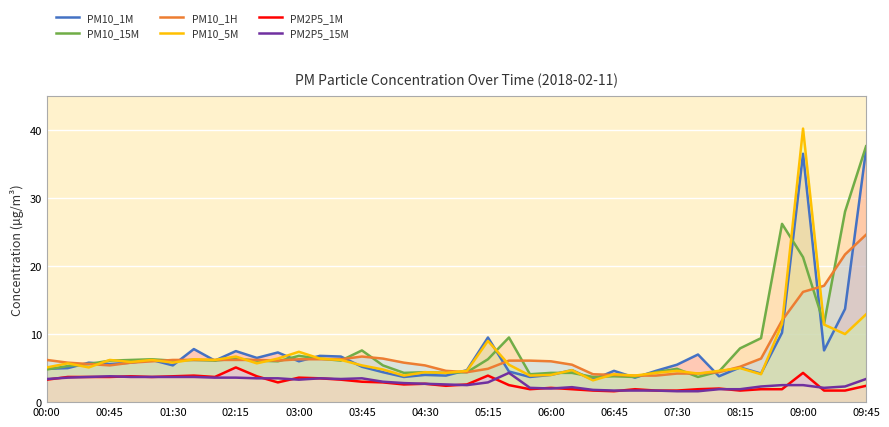

True or false: PM10_1H has more than 1 interior local peaks.

False